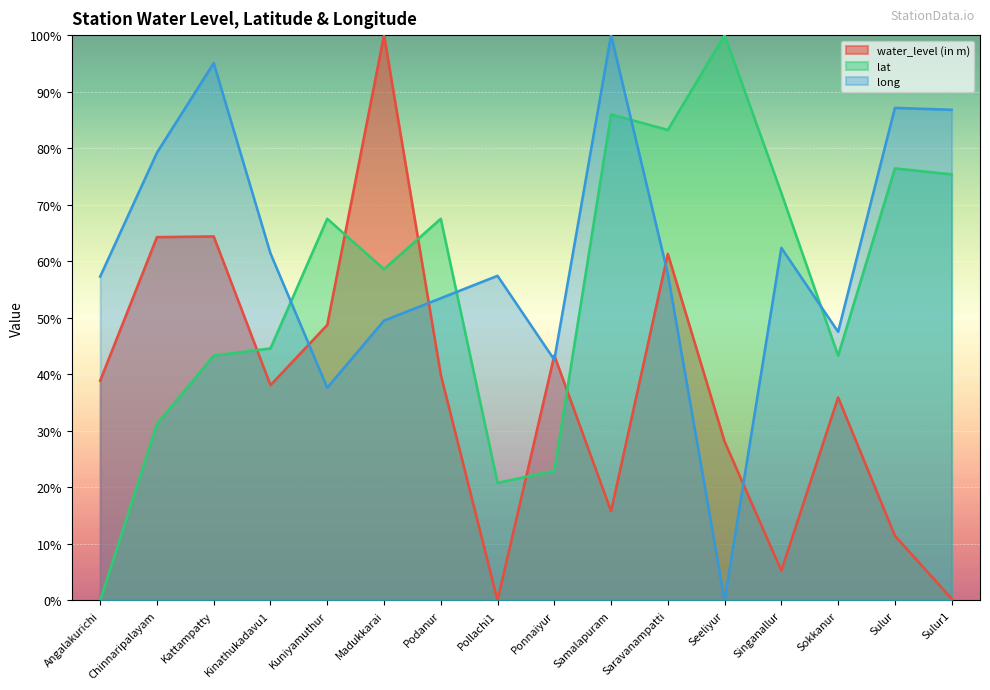

Which category has the highest value across all series?

Madukkarai